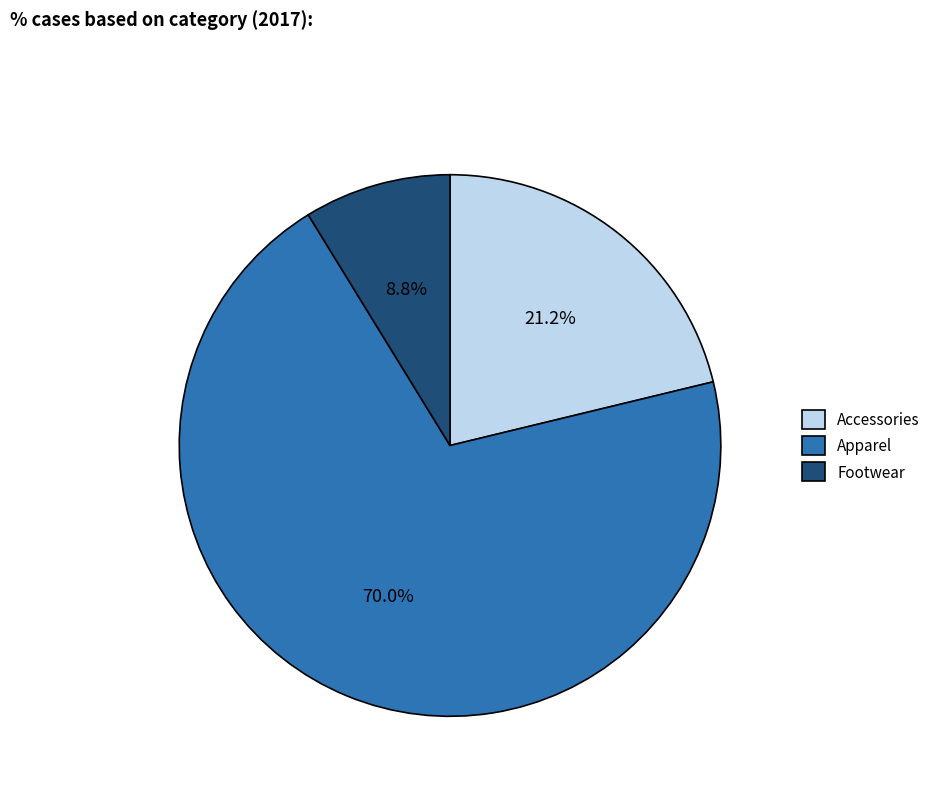

What is the ratio of the value at Apparel to the value at Accessories?

3.3